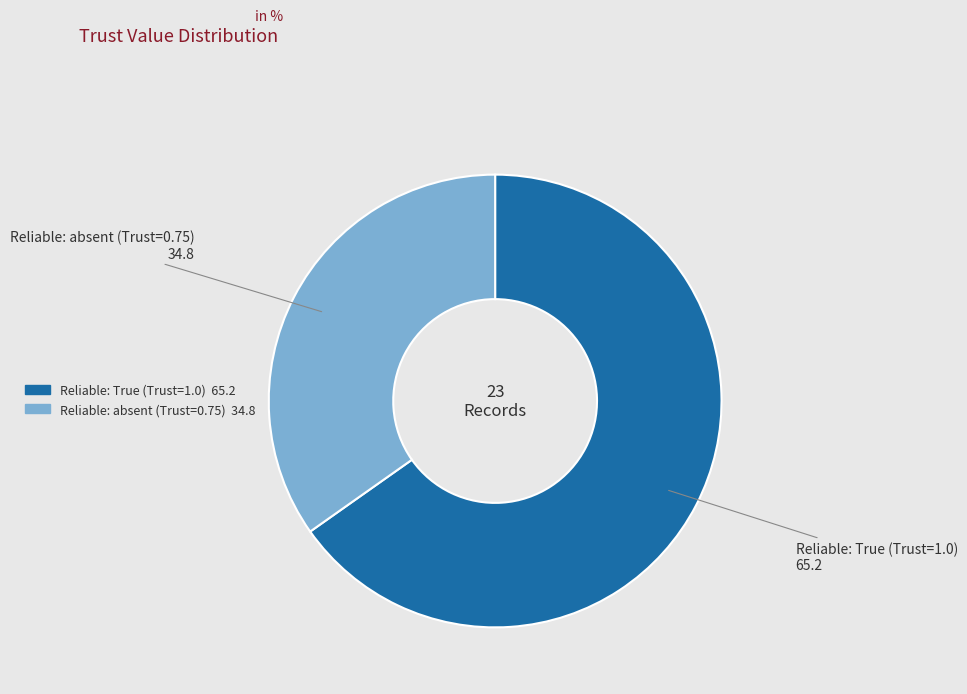

Is there any slice that represents more than half of the pie?

Yes